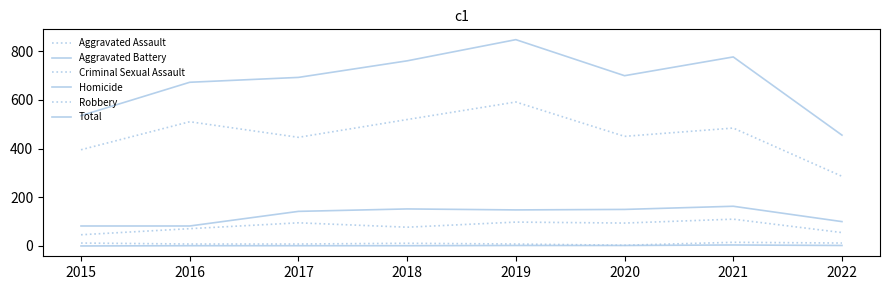

Does the chart display data point markers on the line(s)?

No